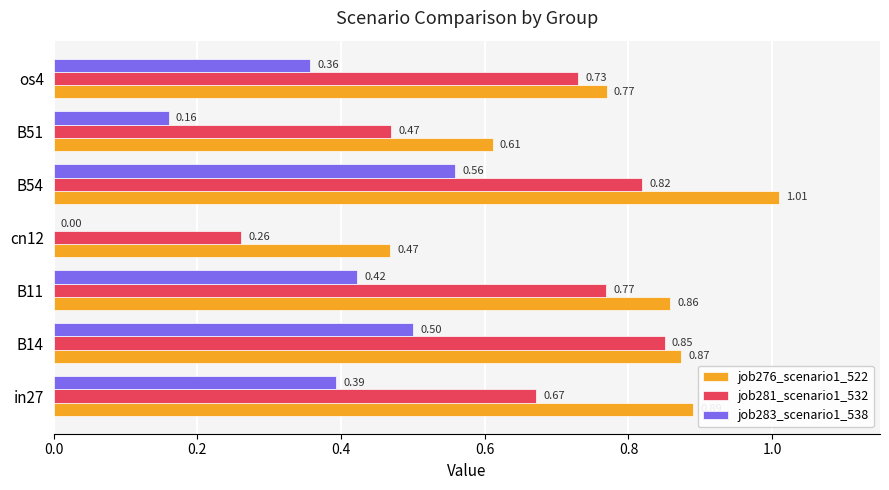

Is the value of job283_scenario1_538 at cn12 greater than the value of job276_scenario1_522 at in27?

No